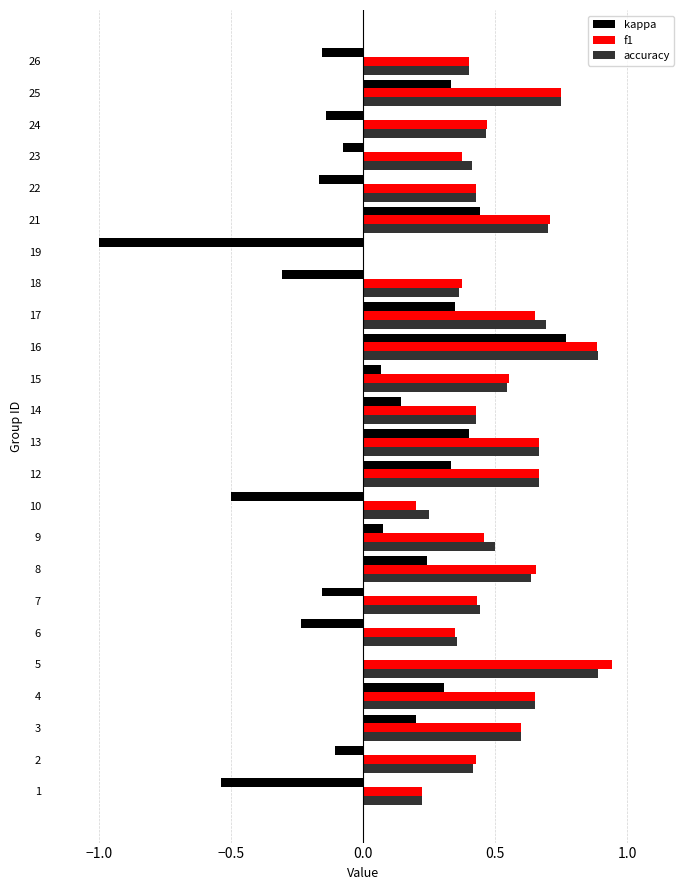

At which category is the sum across all series the highest?

16